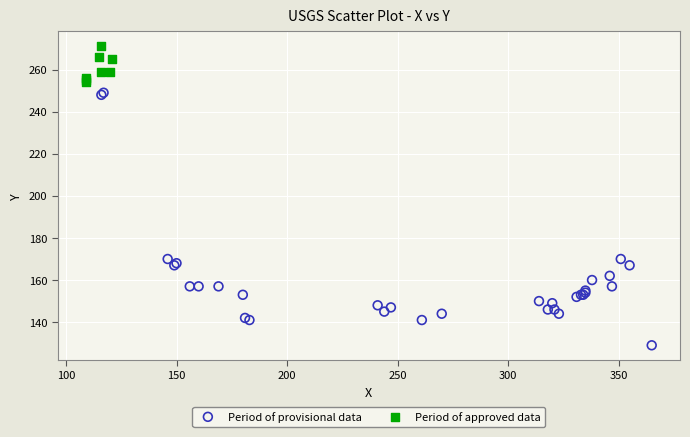

Which series contains the highest Y value?

Period of approved data